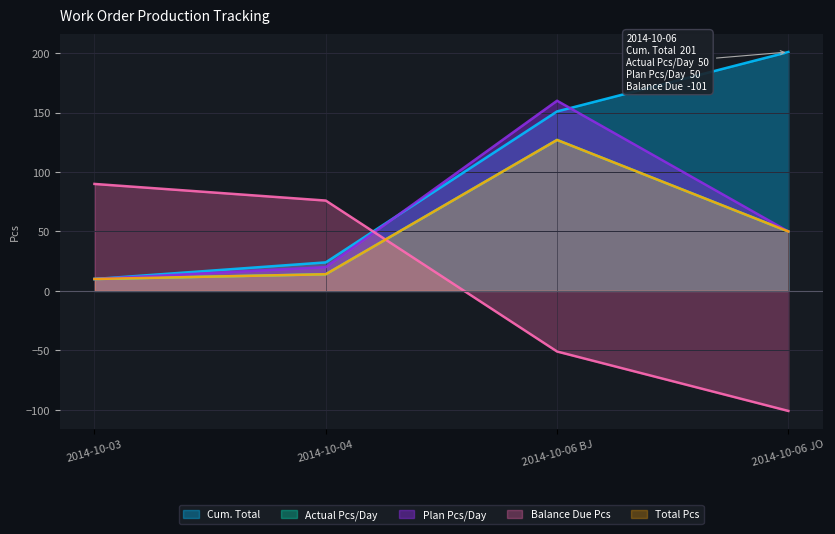

What is the value of the Total Pcs point at the 3rd from the left?

127